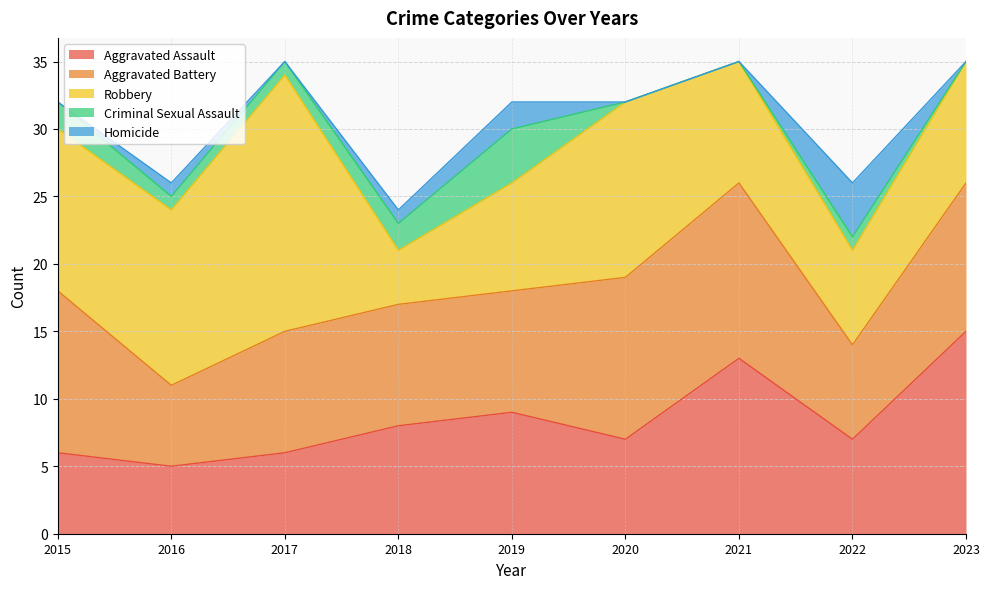

What is the value of the Robbery point at the 7th from the left?

9